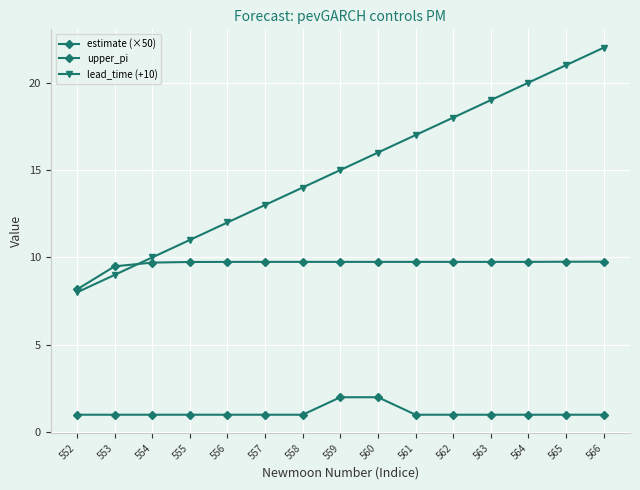

Between 561 and 558, which is larger?

561